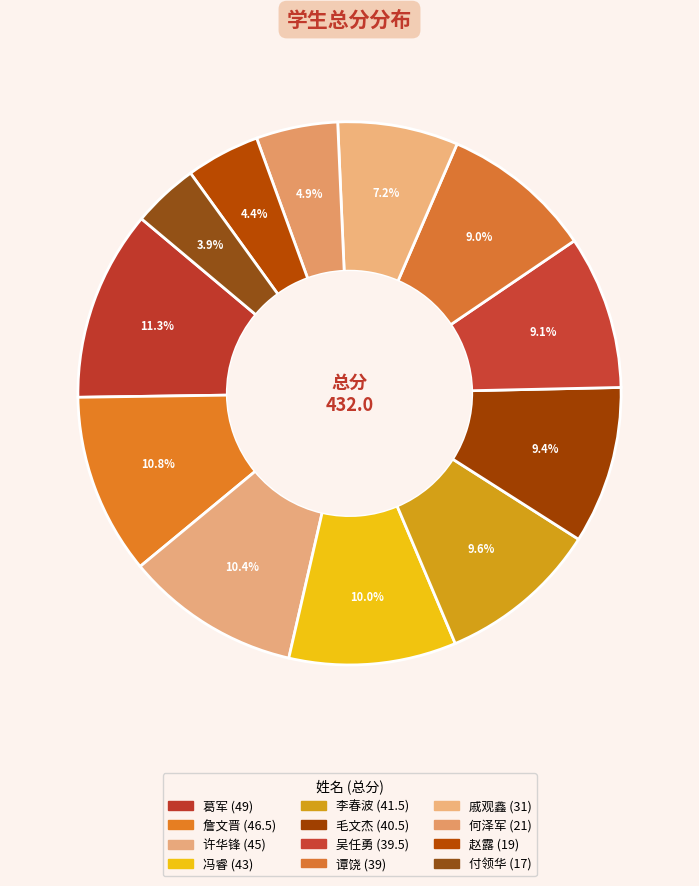

Rank the categories by value from highest to lowest.

葛军, 詹文晋, 许华锋, 冯睿, 李春波, 毛文杰, 吴任勇, 谭饶, 戚观鑫, 何泽军, 赵露, 付领华